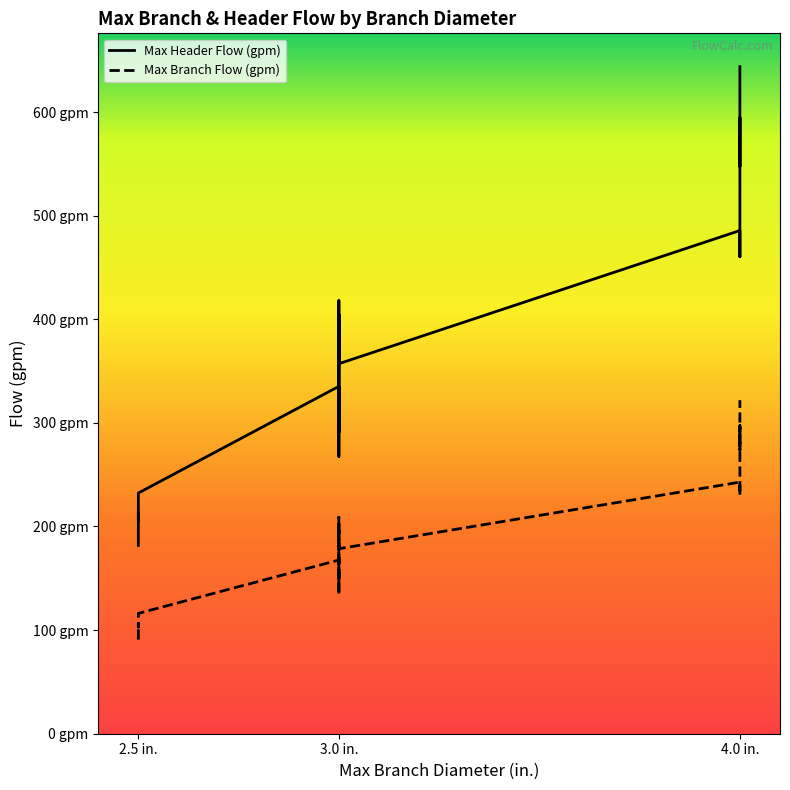

What is the difference between the maximum and minimum values in the Max Header Flow (gpm) series?

462.1